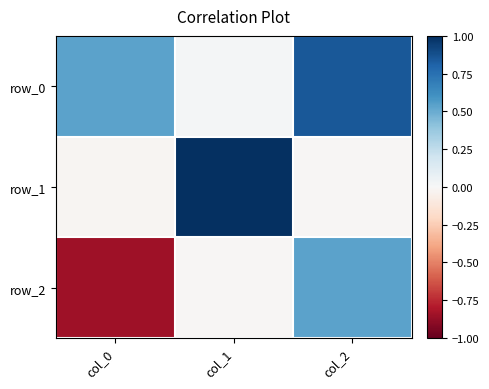

At which label does row_2 first exceed 0?

col_2